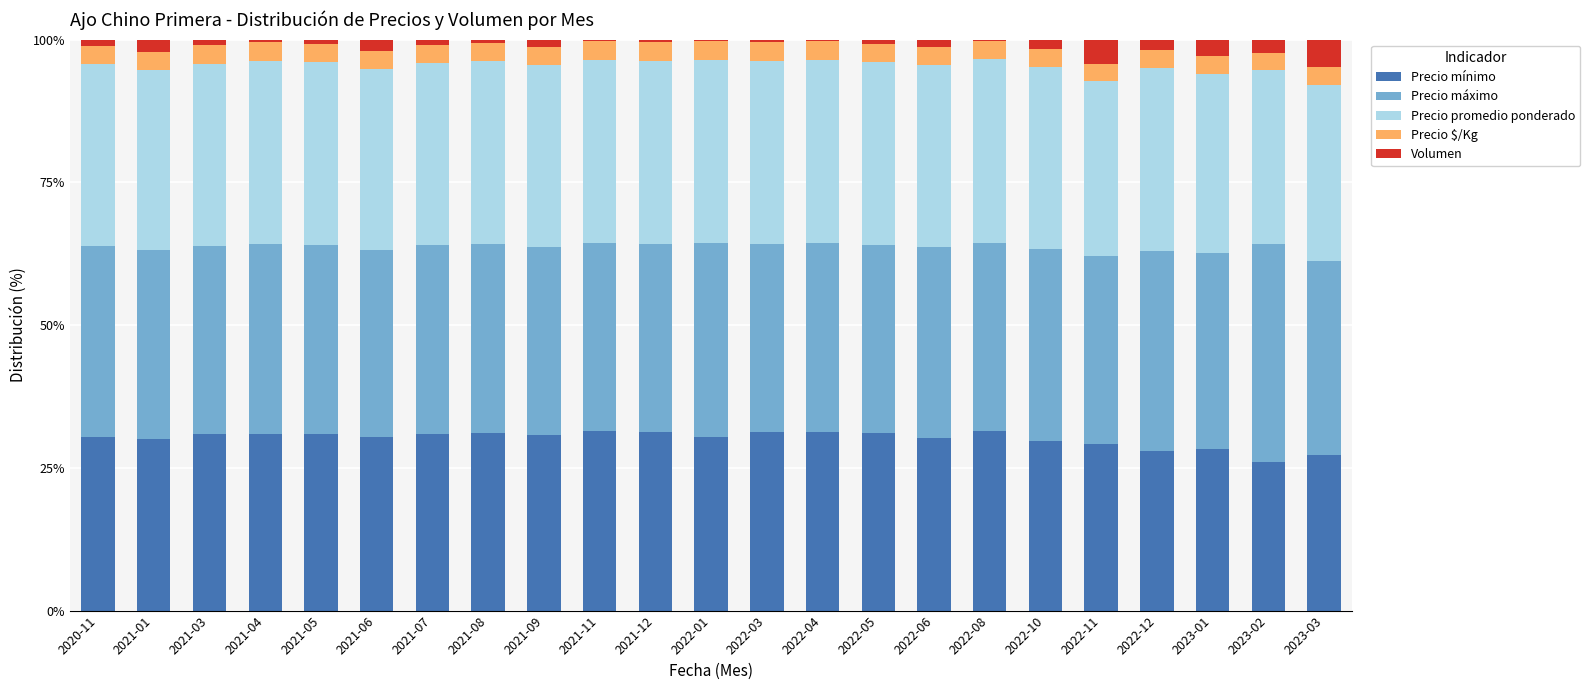

What is the sum of all Precio mínimo values?

693.1